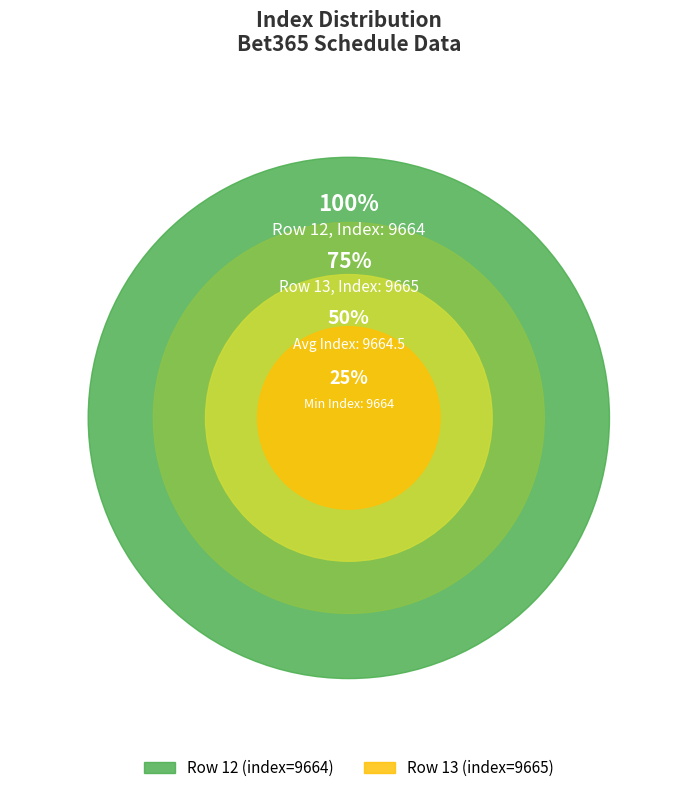

Combined, do 13 and 12 account for over 50%?

Yes